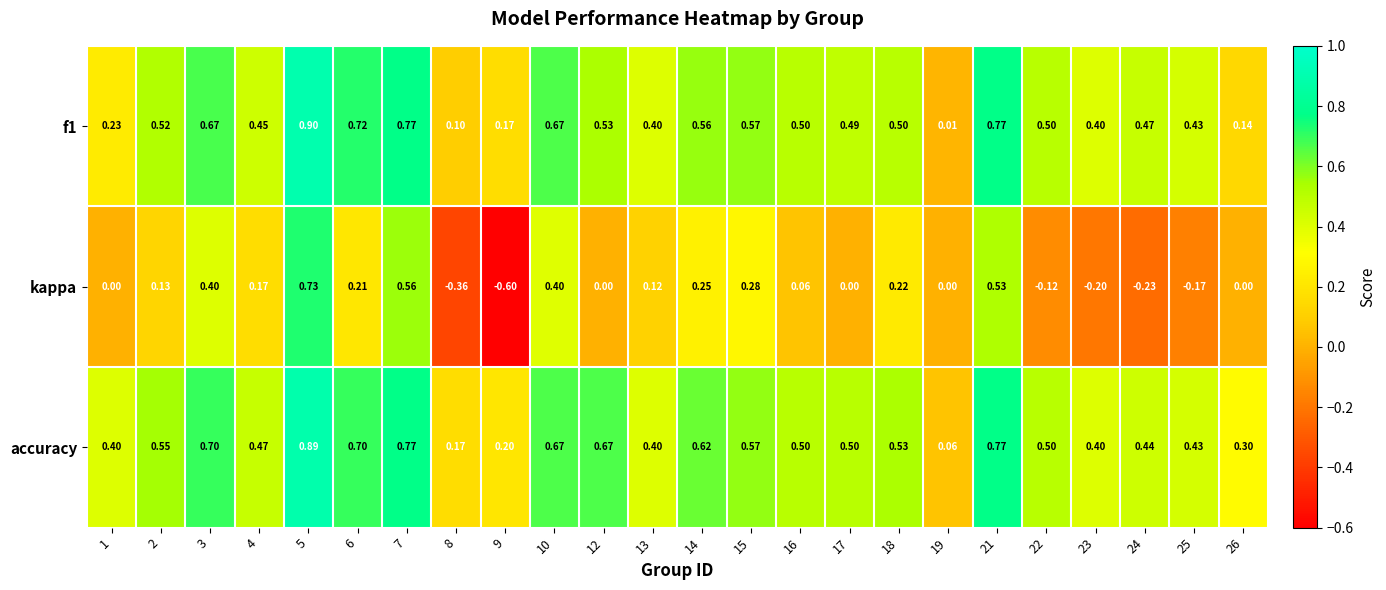

Which series has the largest total across all categories?

accuracy